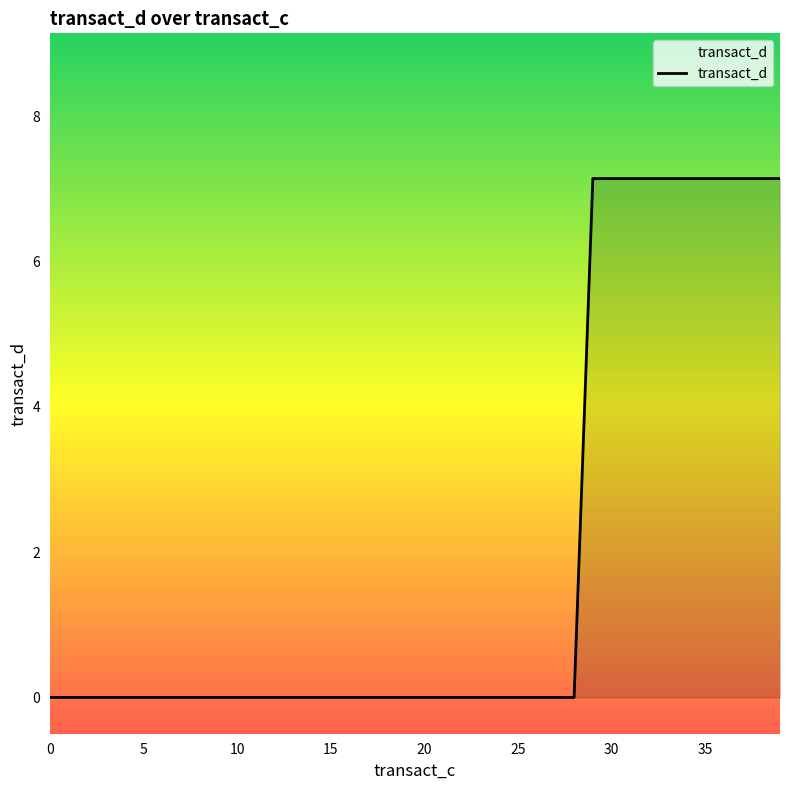

What is the difference between the maximum and minimum values?

7.1